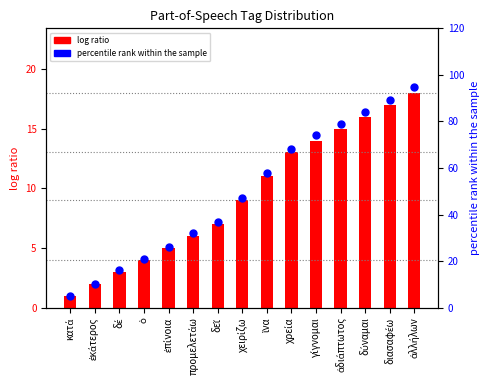

At which category is the sum across all series the highest?

ἀλλήλων